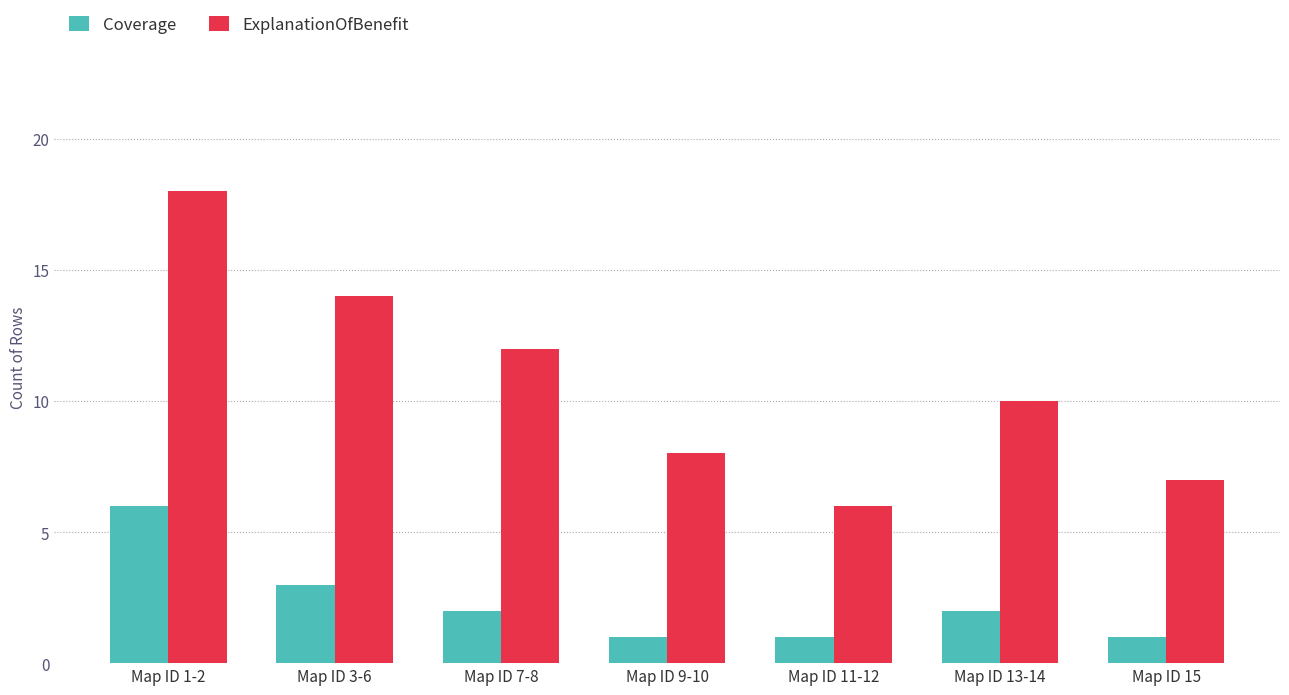

At Map ID 1-2, list the series in order from smallest to largest.

Coverage, ExplanationOfBenefit